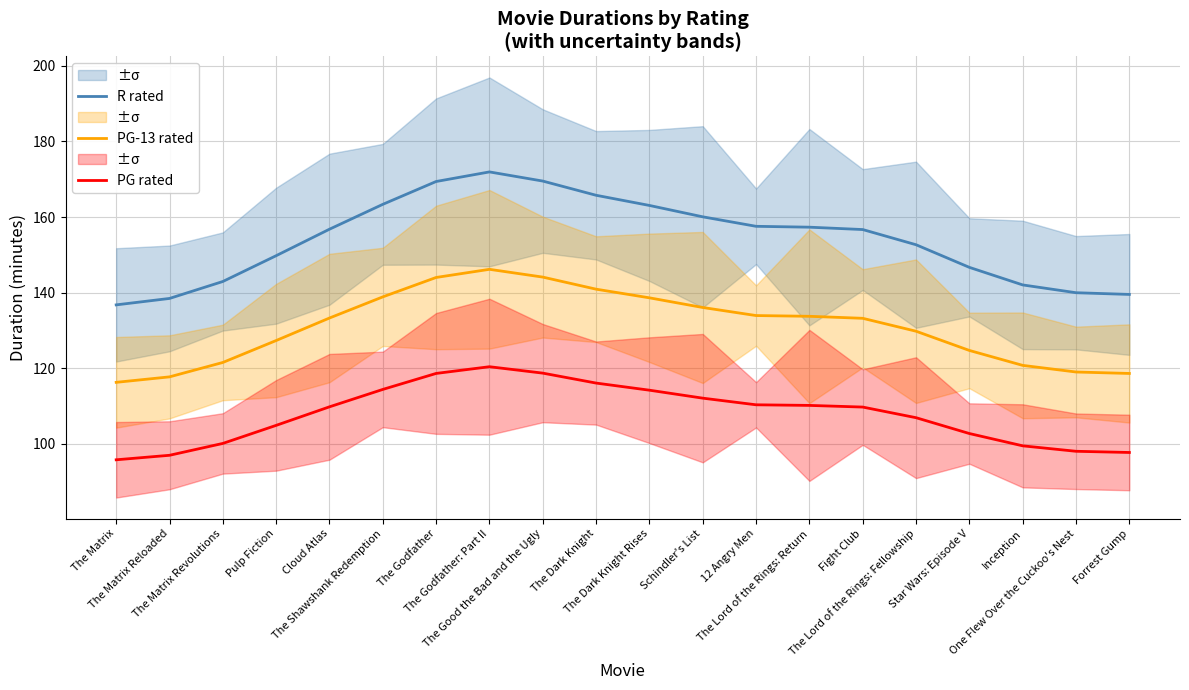

What is the difference between the R rated values at The Dark Knight and The Lord of the Rings: Return?

8.4